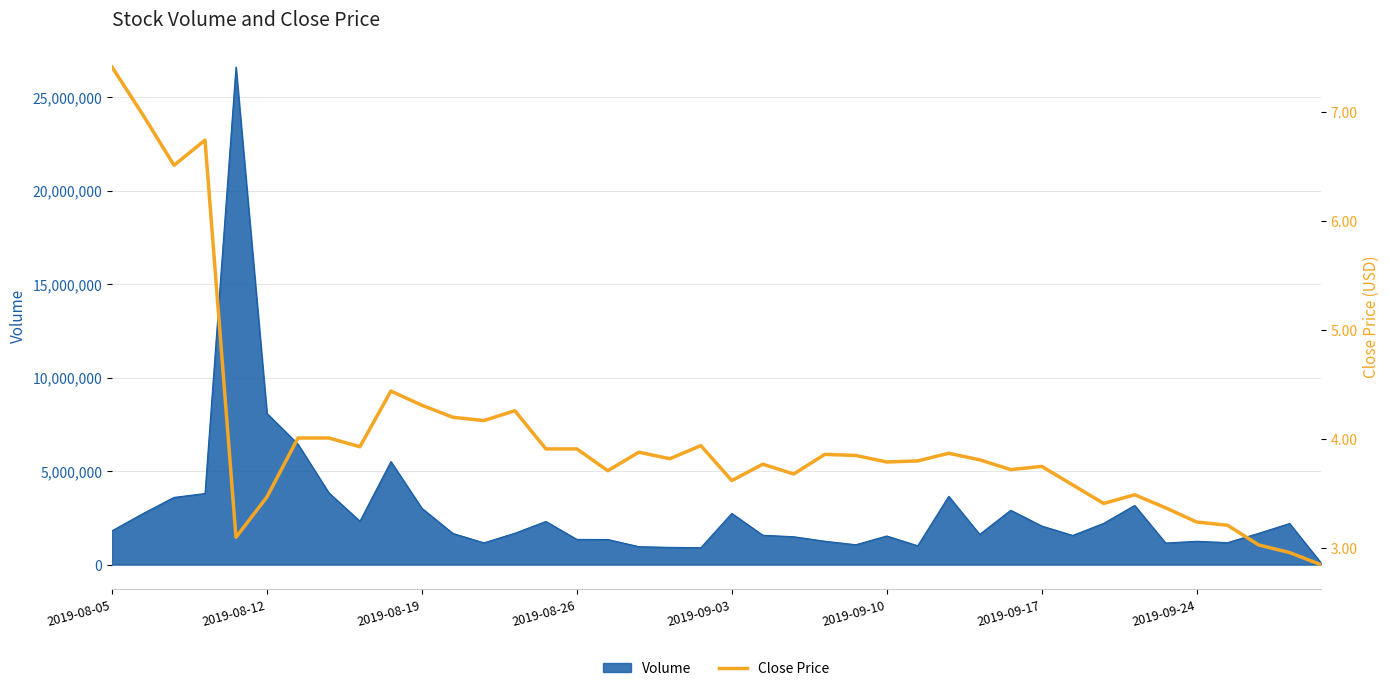

What is the maximum value for Volume?

26608000